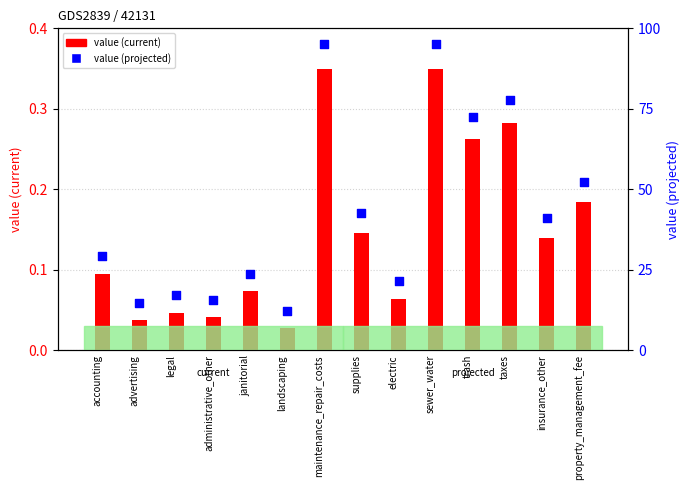

Which series reaches the maximum Y coordinate?

value (projected)